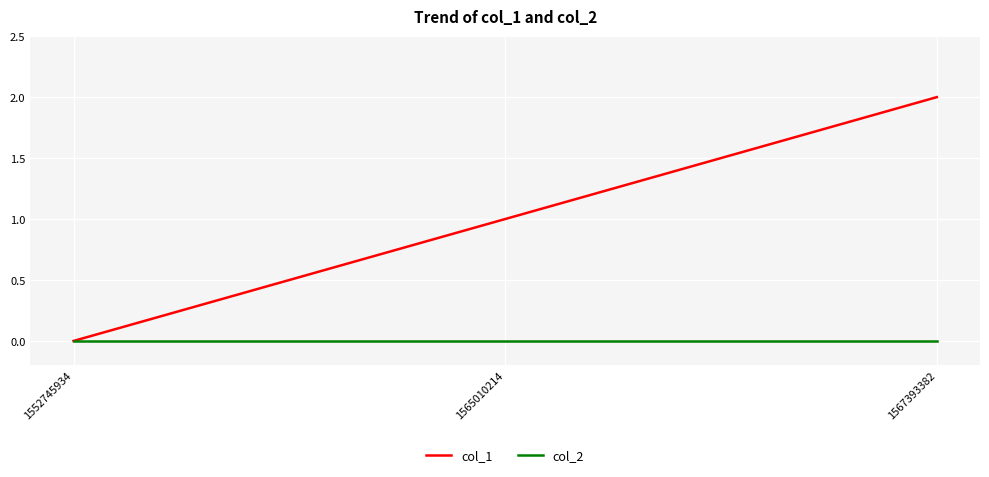

Between 1565010214 and 1567393382, which series saw the biggest shift?

col_1